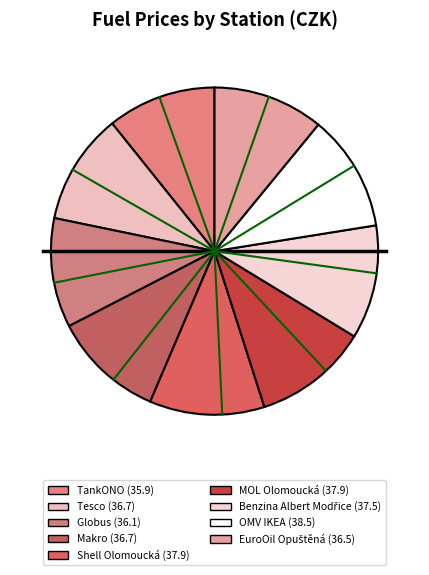

How many segments does this pie chart have?

9